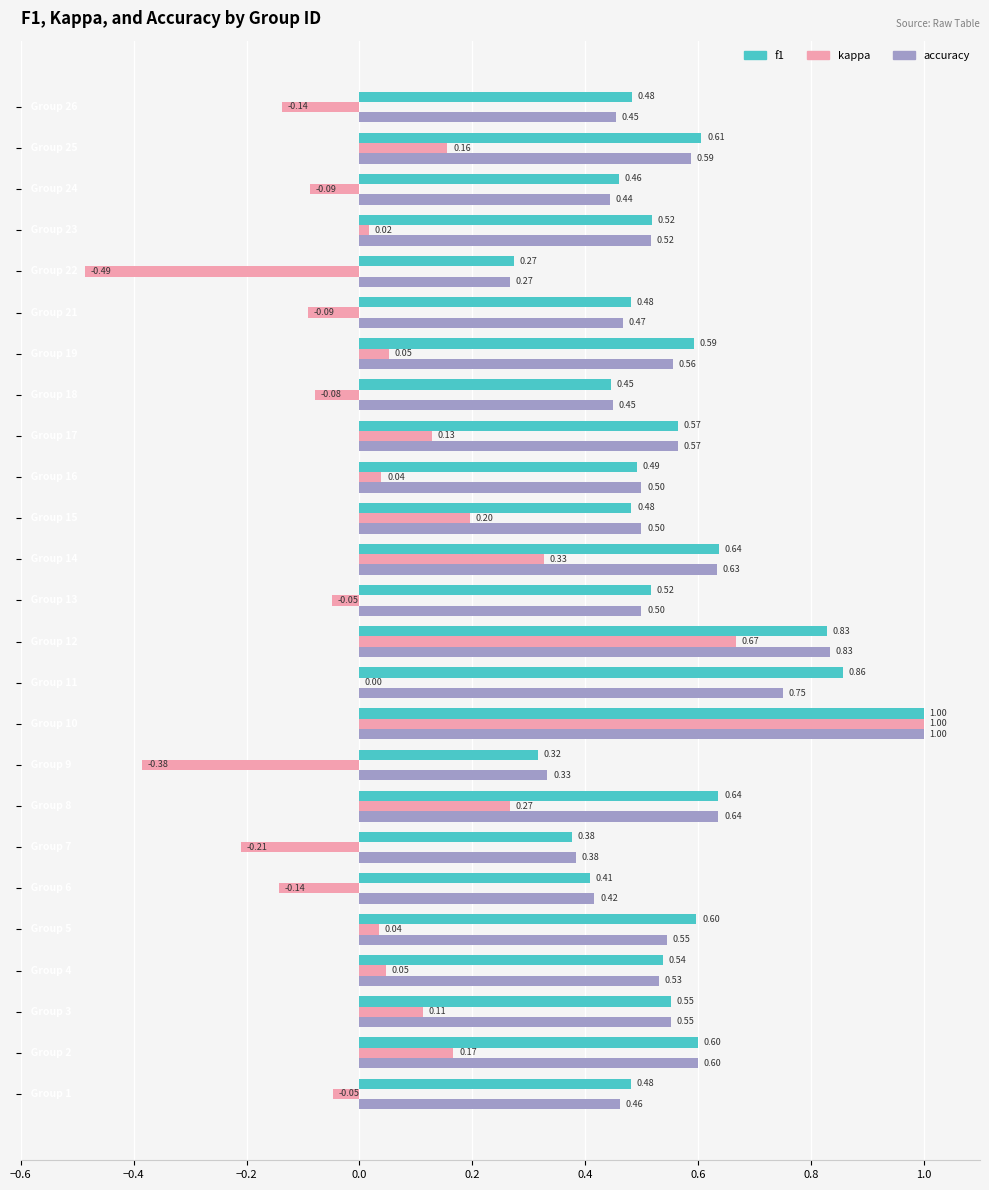

What is the sum of all accuracy values?

13.5